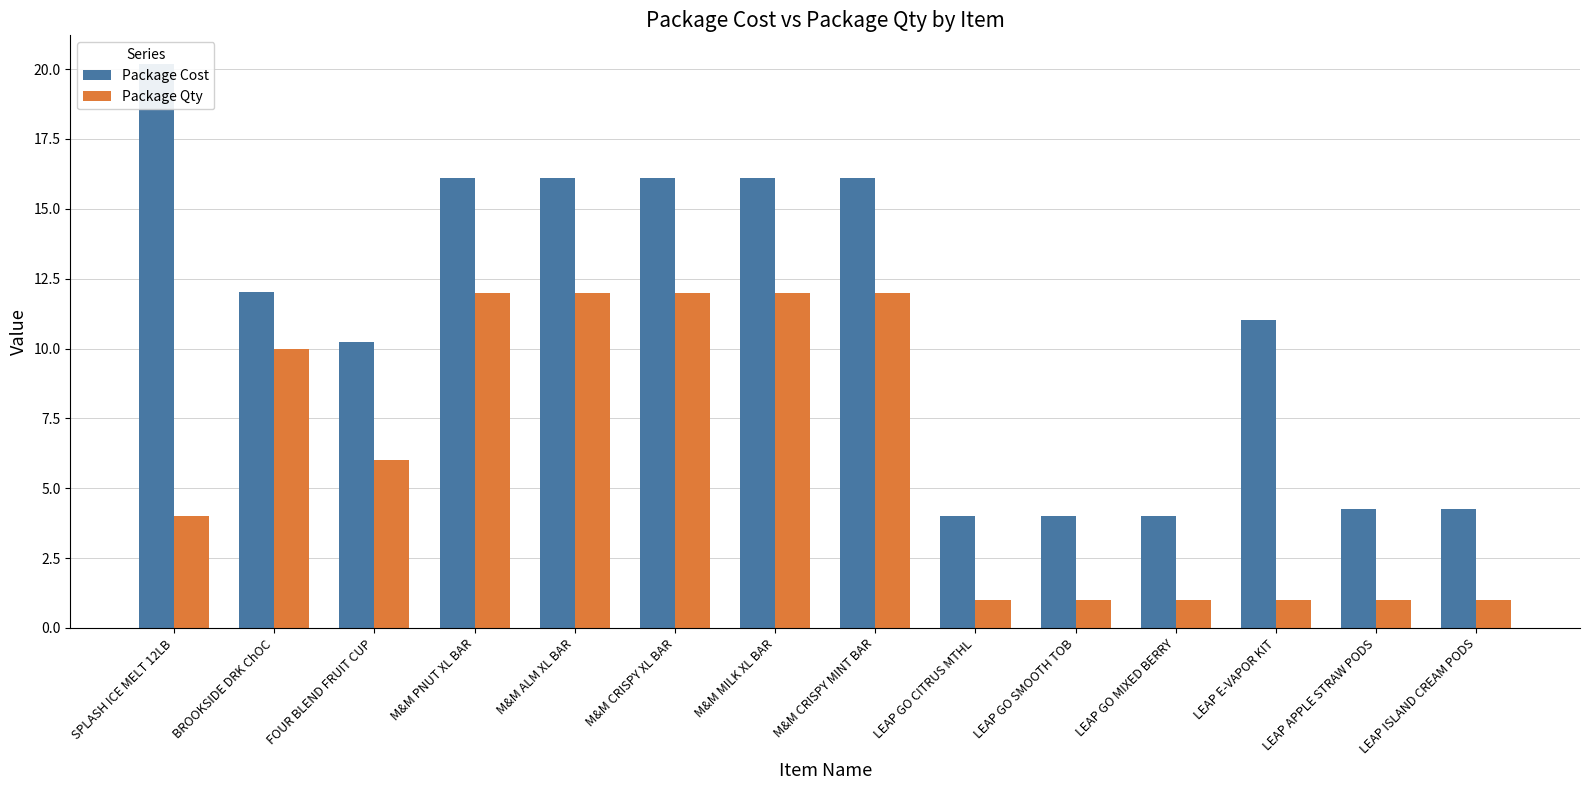

List the series in order of their peak value, highest first.

Package Cost, Package Qty